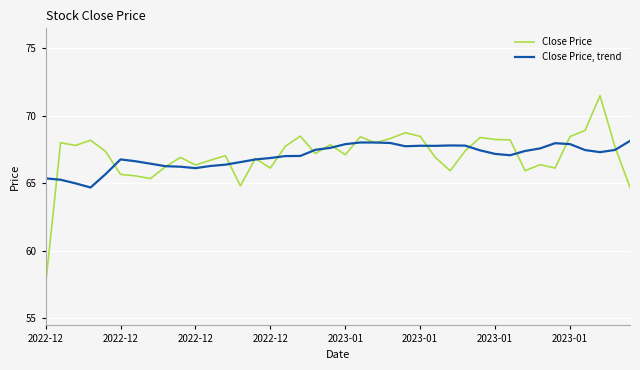

Rank the series by their maximum value, from highest to lowest.

Close Price, Close Price, trend